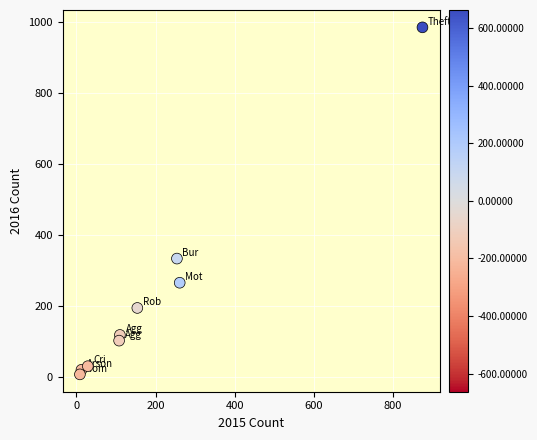

What is the average X value?

201